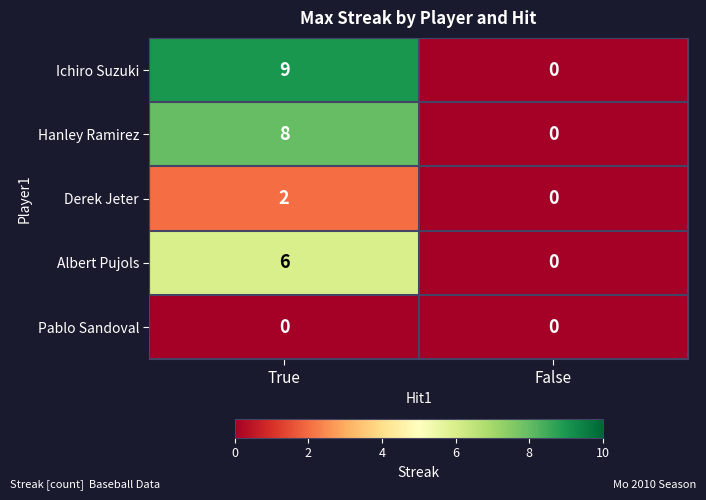

Between True and False, which series saw the biggest shift?

Ichiro Suzuki